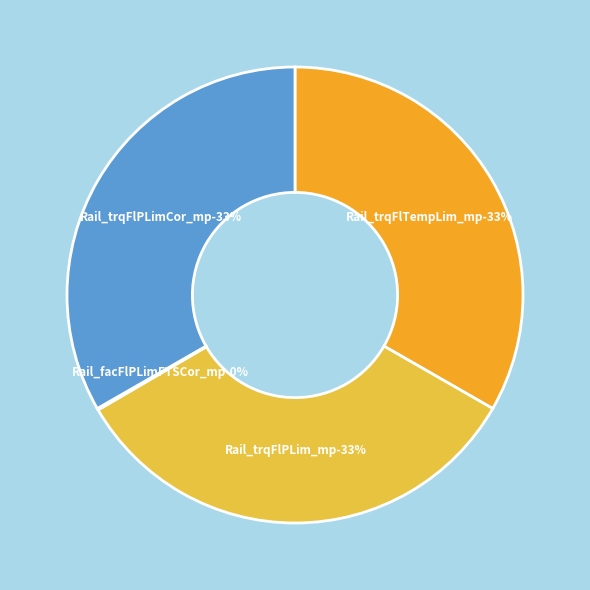

Which category has the biggest portion of the pie?

Rail_trqFlTempLim_mp